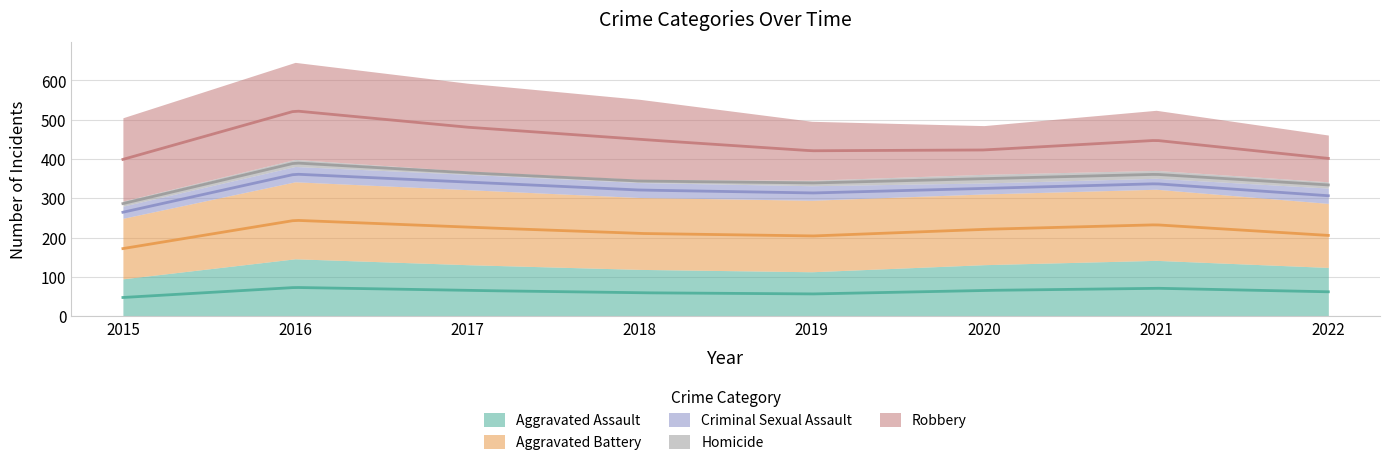

What is the value of the Aggravated Battery point at the 1st from the left?

154